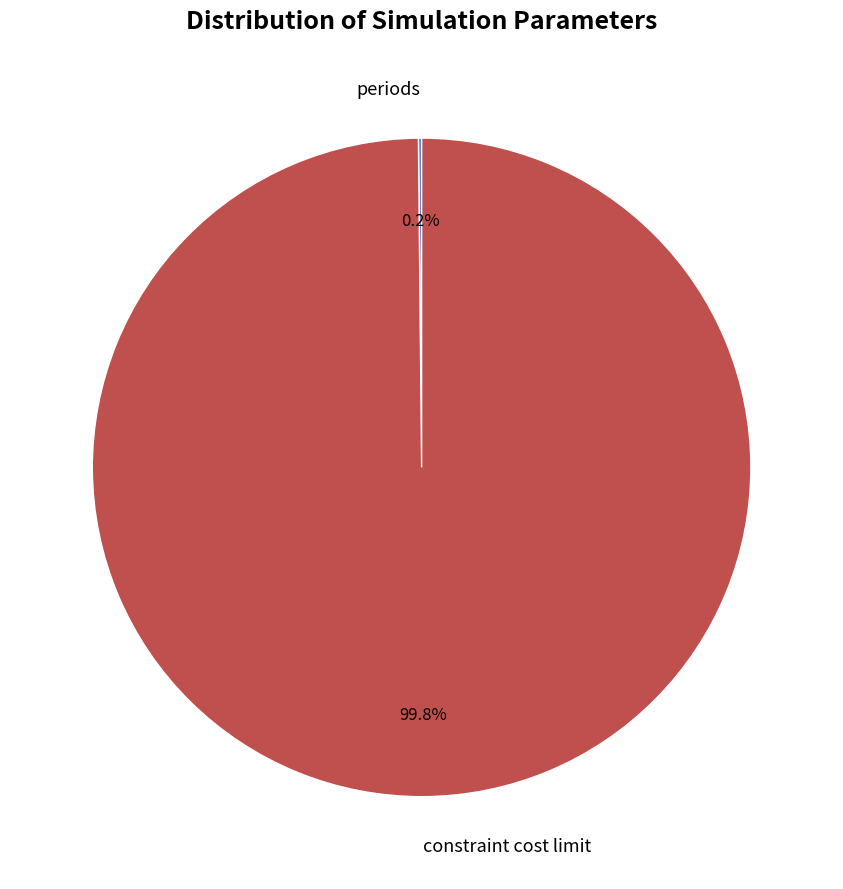

To the nearest percent, what portion does constraint cost limit represent?

100%